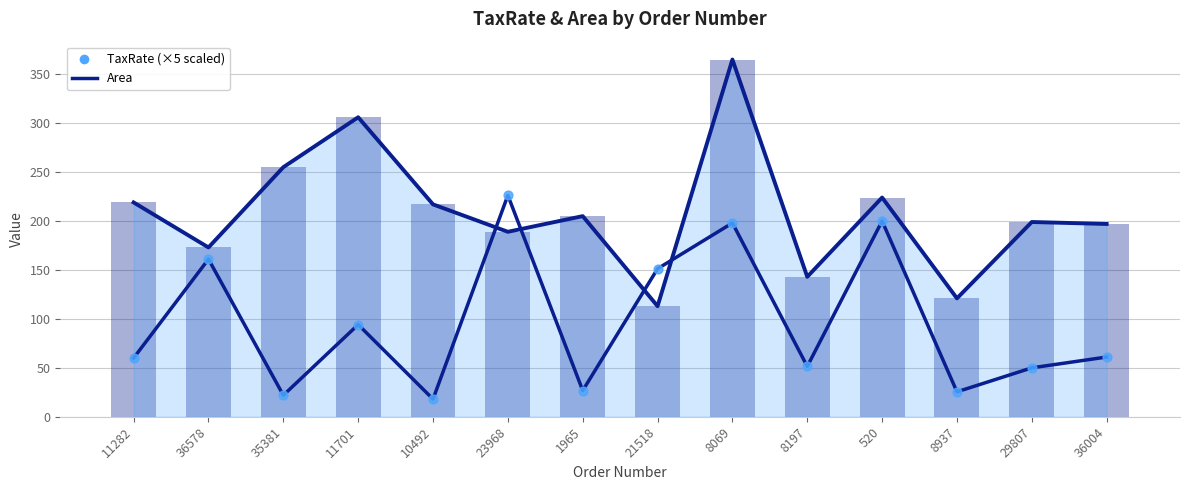

Which series reaches the minimum Y coordinate?

TaxRate (×5)